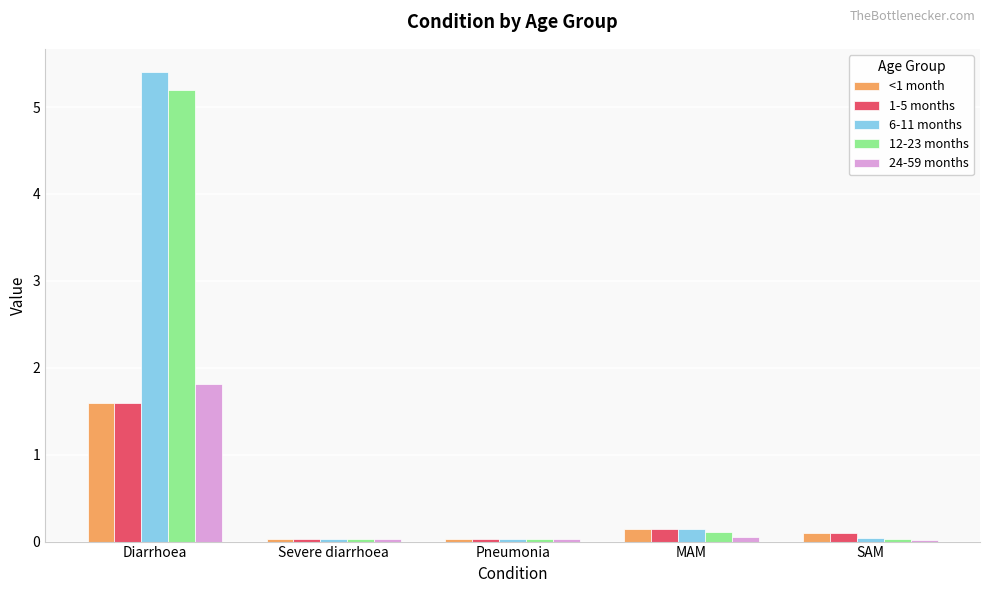

The <1 month series shows 1.6 at Diarrhoea. True or false?

True